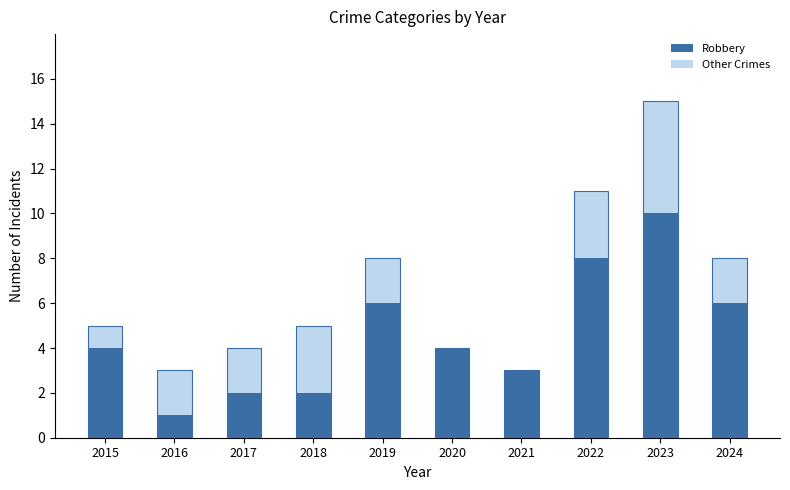

How many bars are there in total?

20